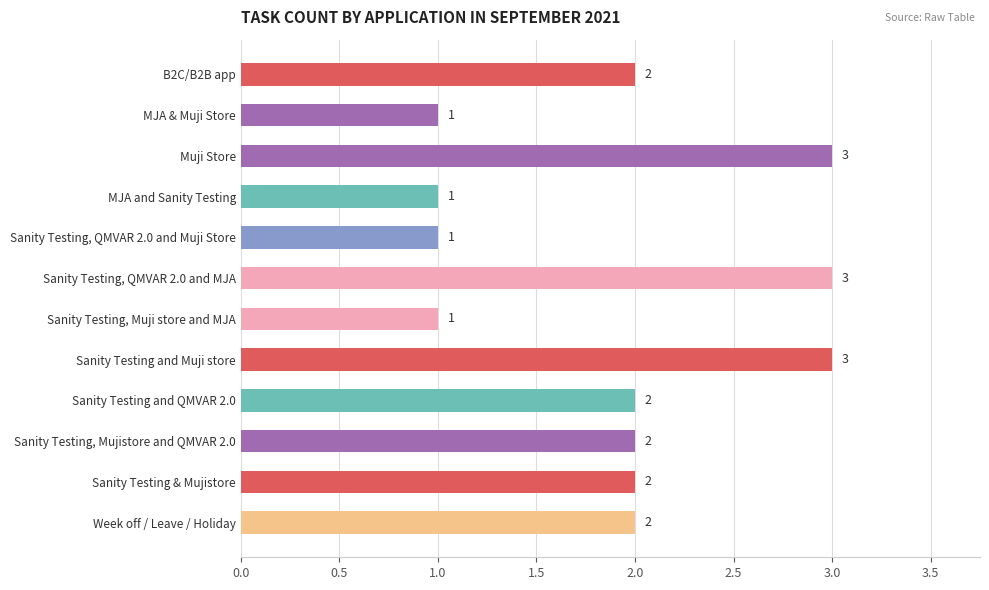

The value at Sanity Testing, Muji store and MJA is 0. True or false?

False